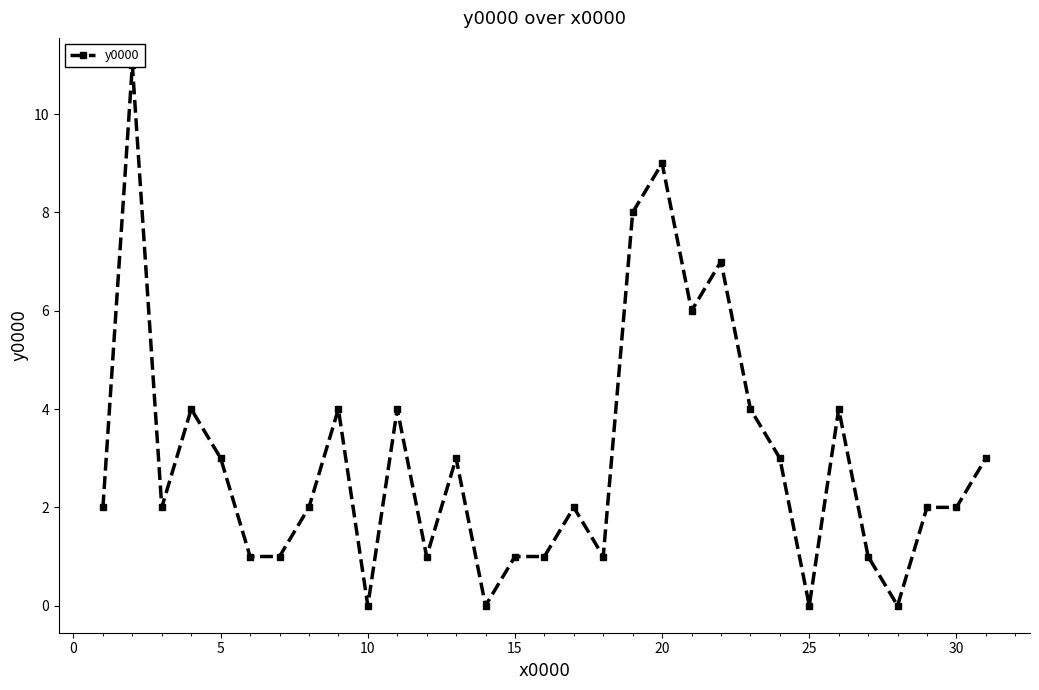

How many lines are shown in the chart?

1